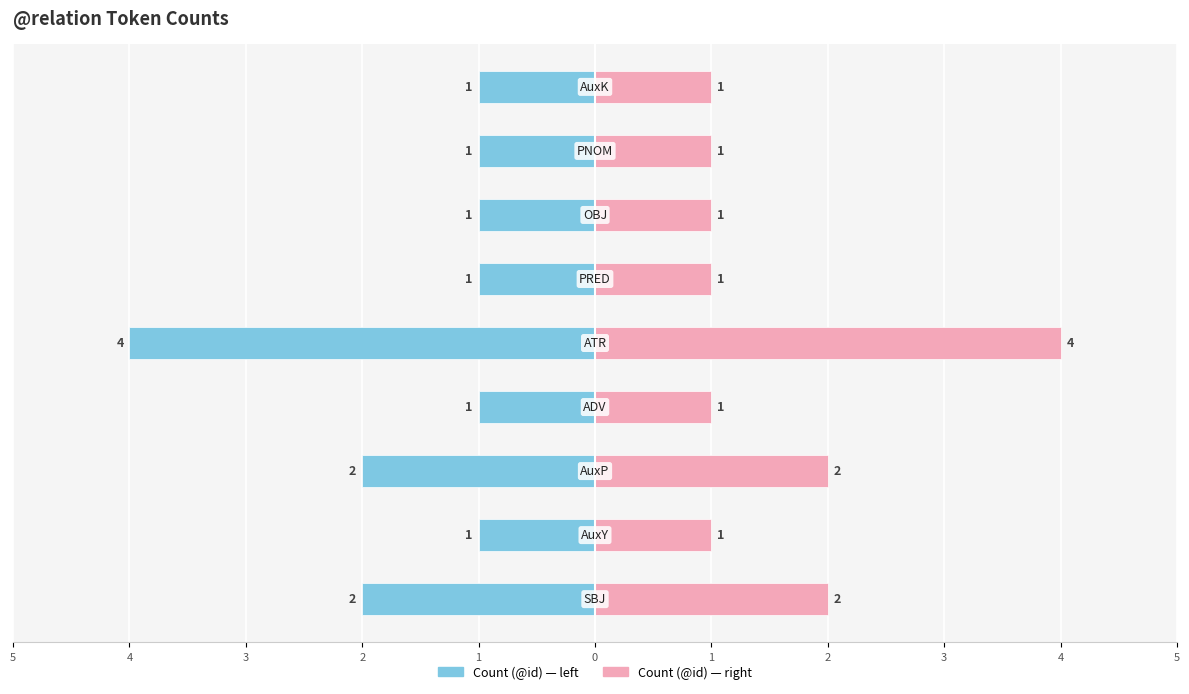

Reading right to left, what are all the values shown in this chart?

Token Count (left): 3=-1	2=-1	1=-1	0=-1	1=-4	2=-1	3=-2	4=-1	5=-2
Token Count (right): 3=1	2=1	1=1	0=1	1=4	2=1	3=2	4=1	5=2